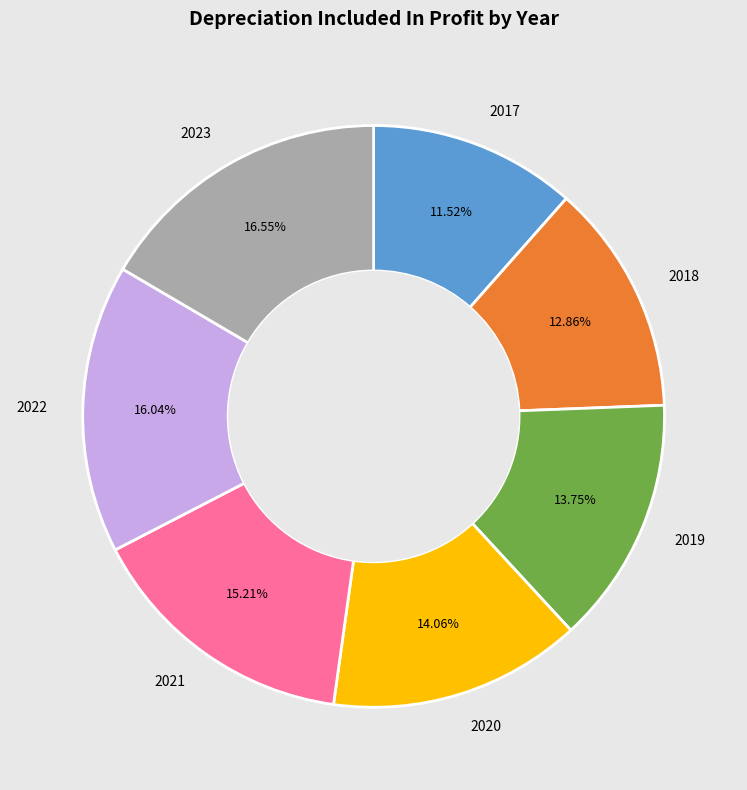

Does any single category account for the majority?

No